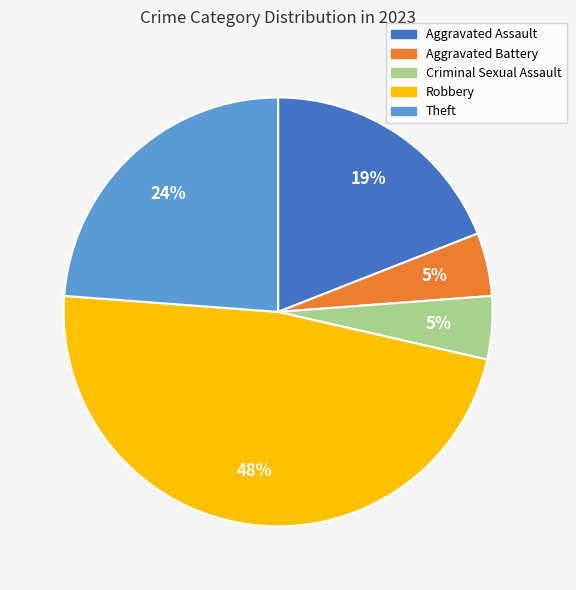

How many segments does this pie chart have?

5